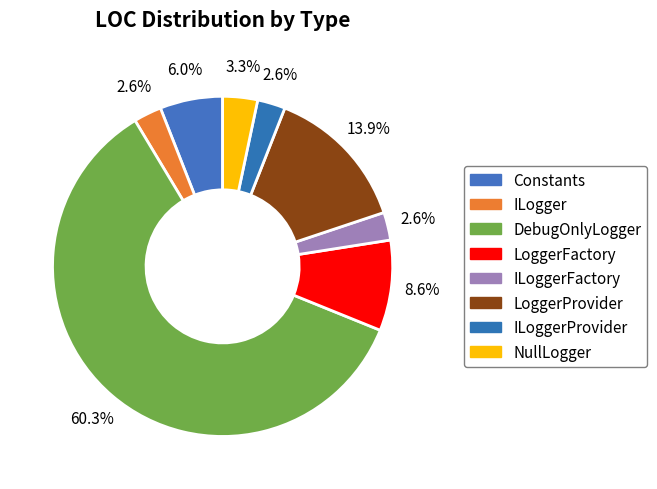

Count the number of slices in the pie.

8